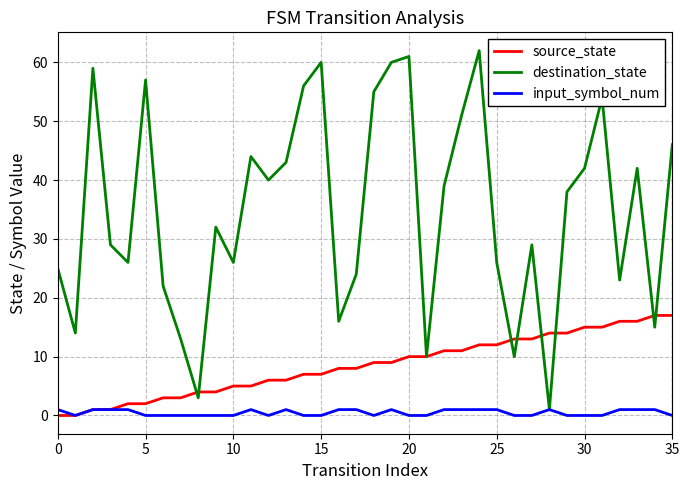

Which series has the widest spread of values?

destination_state